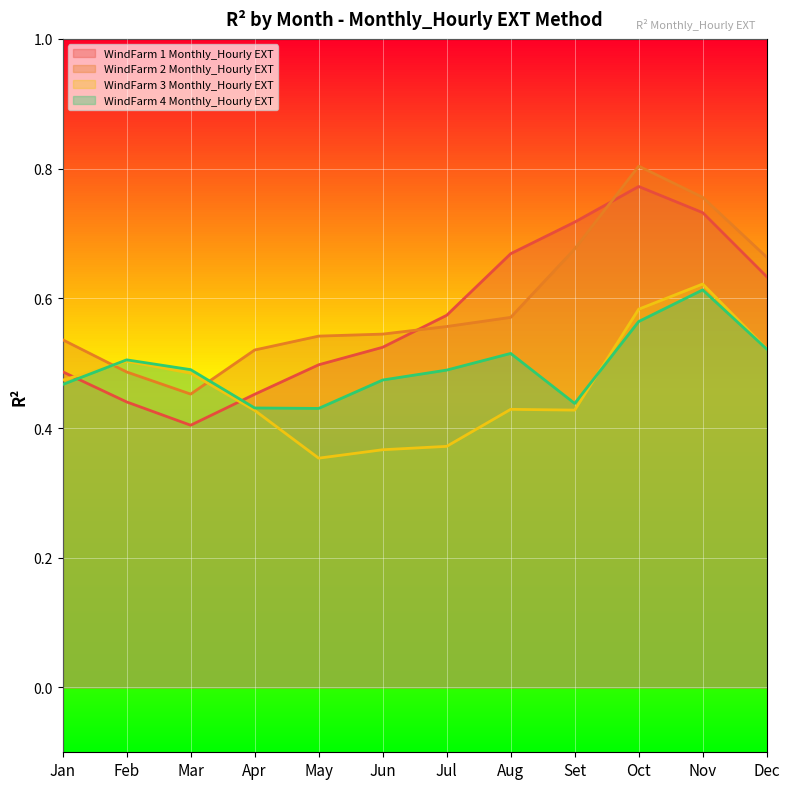

In WindFarm 4 Monthly_Hourly EXT, how many points are higher than both neighbors (excluding endpoints)?

3